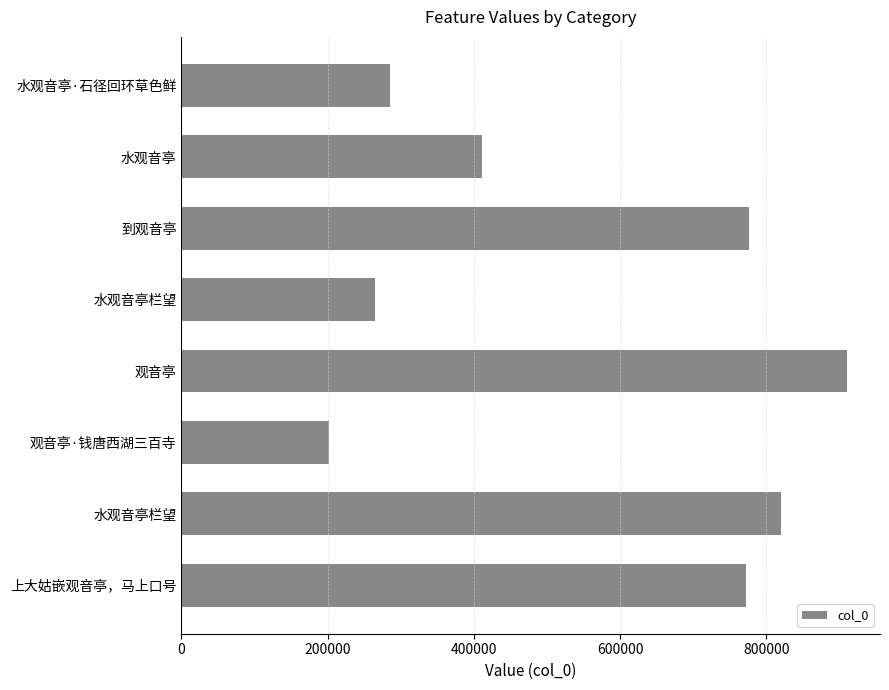

How many bars are there in total?

8